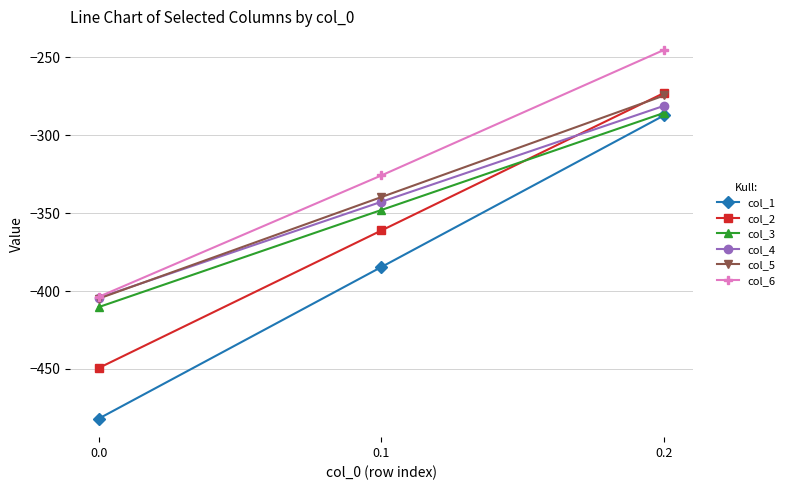

At which category is the sum across all series the highest?

0.2